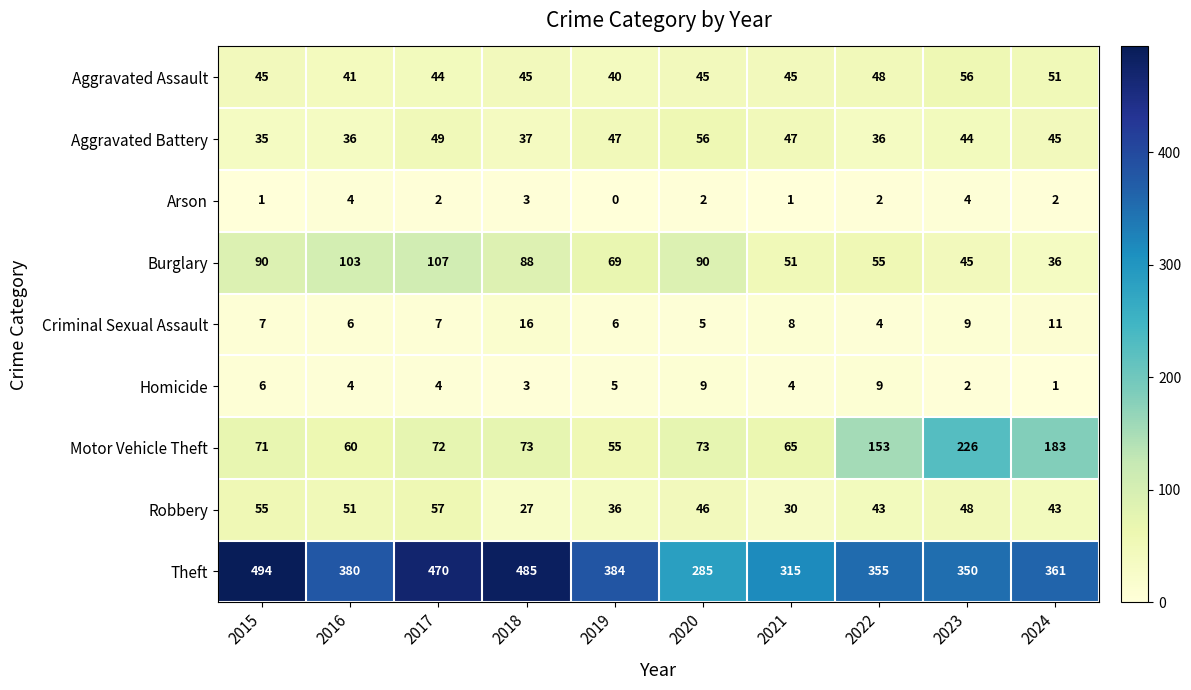

How many data points in Homicide are less than 4?

3